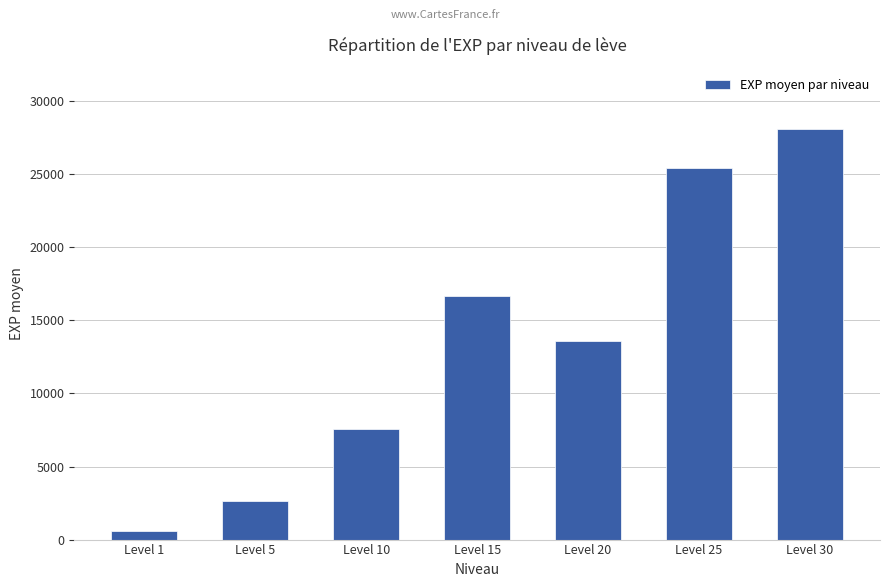

Reading left to right, what are all the values shown in this chart?

Level 1=594	Level 5=2640	Level 10=7543	Level 15=16647	Level 20=13593	Level 25=25444	Level 30=28077